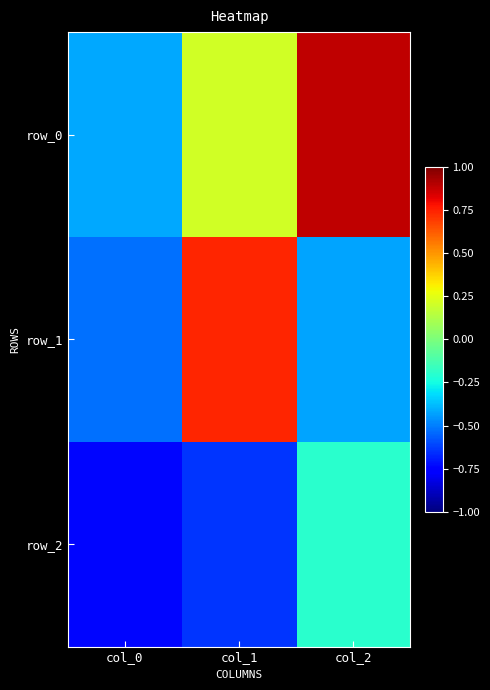

Where is row_1 nearest to the value 0?

col_2